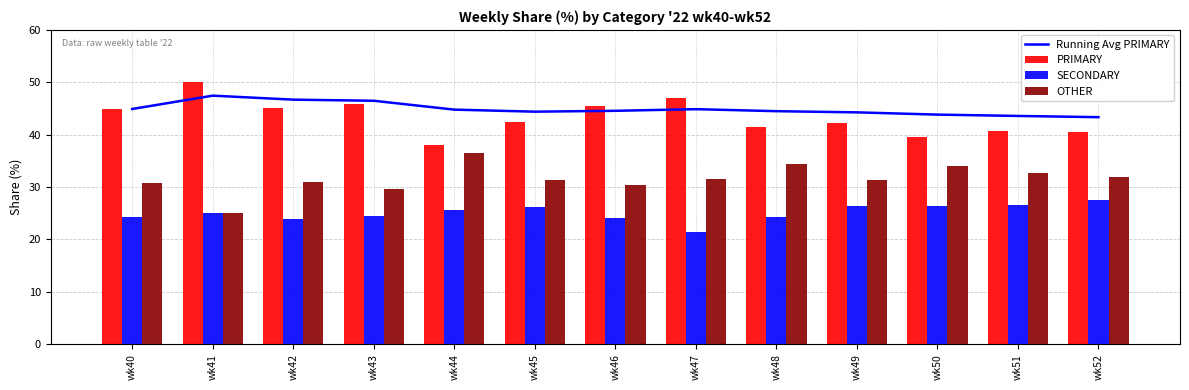

At how many categories does at least one series exceed 45?

5